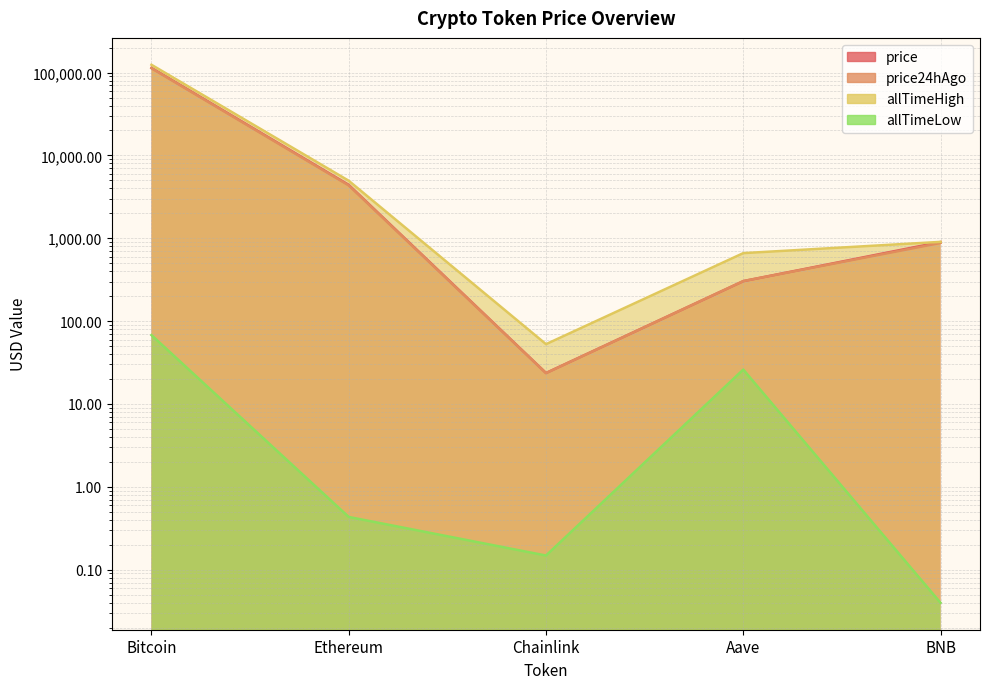

True or false: allTimeLow and price intersect in this chart.

False